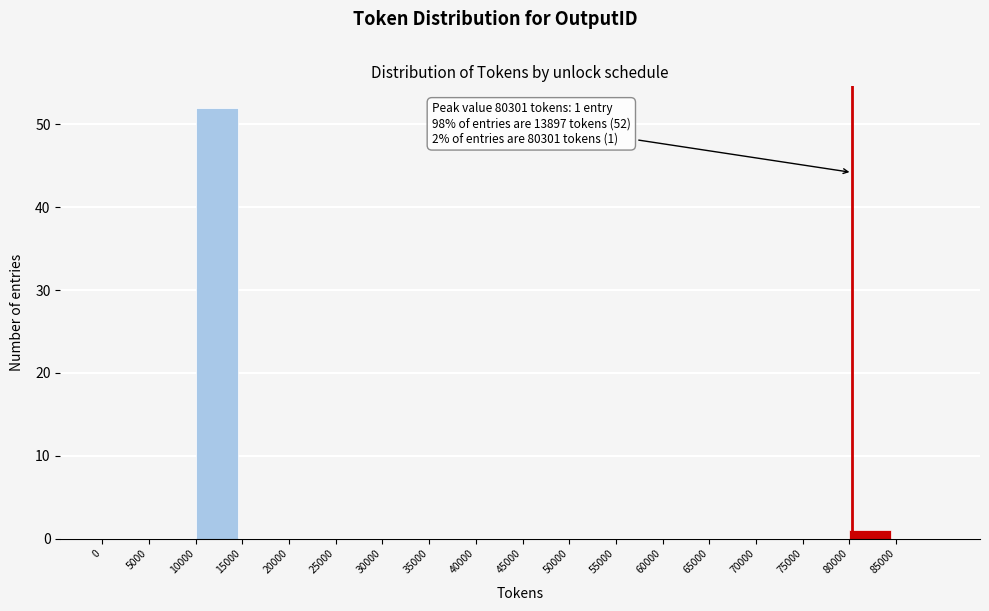

Over which range of the x-axis is the bar tallest?

10000 to 15000